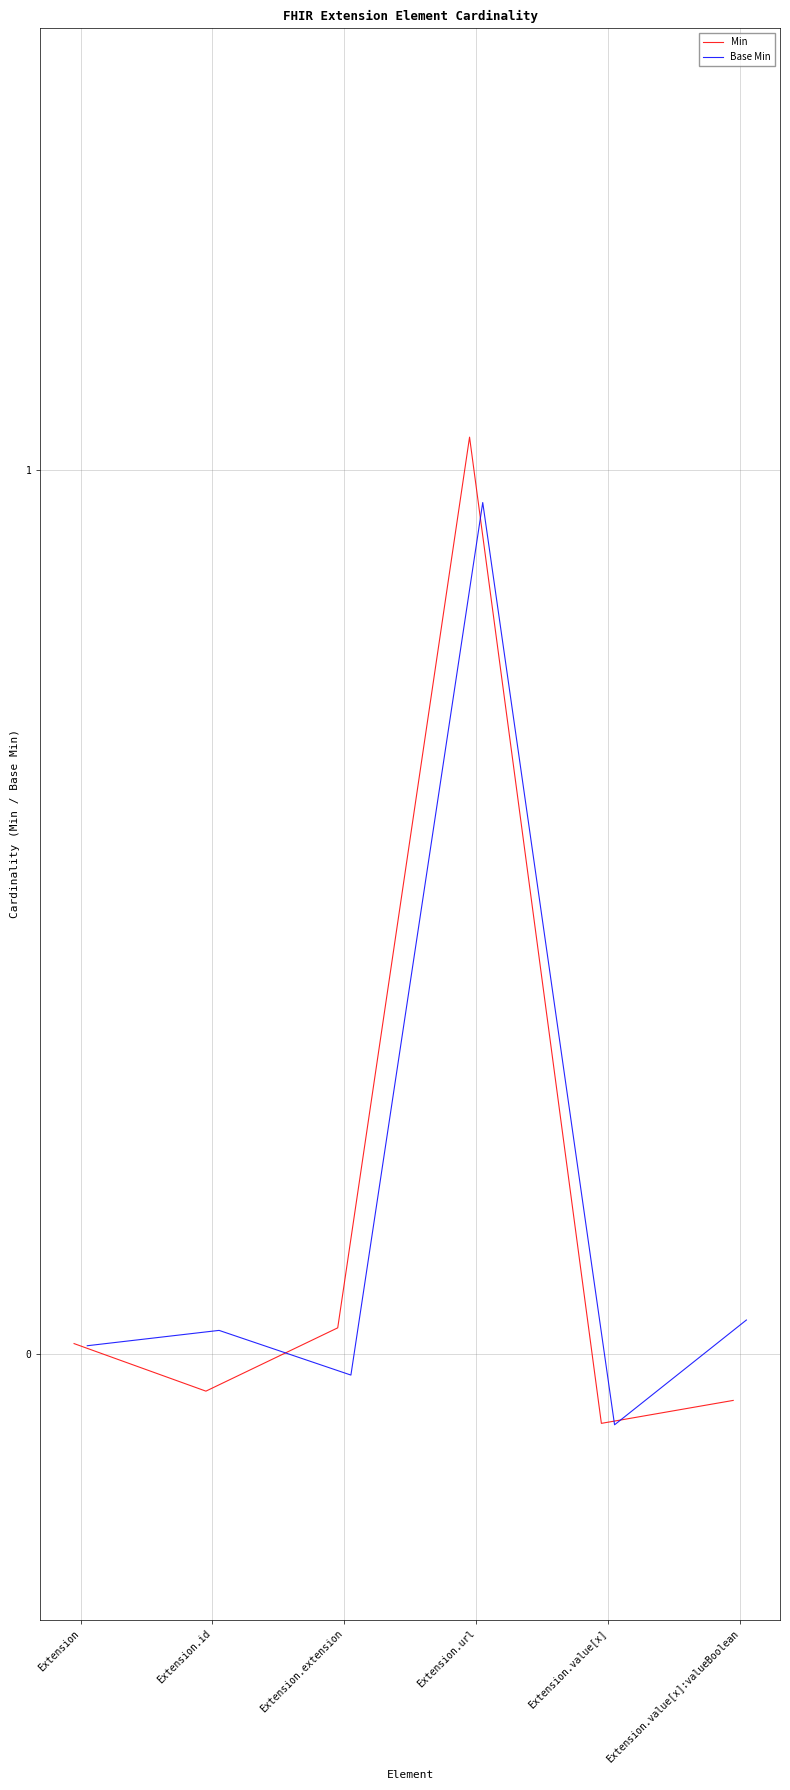

What is the difference between the Min values at Extension and Extension.url?

1.0